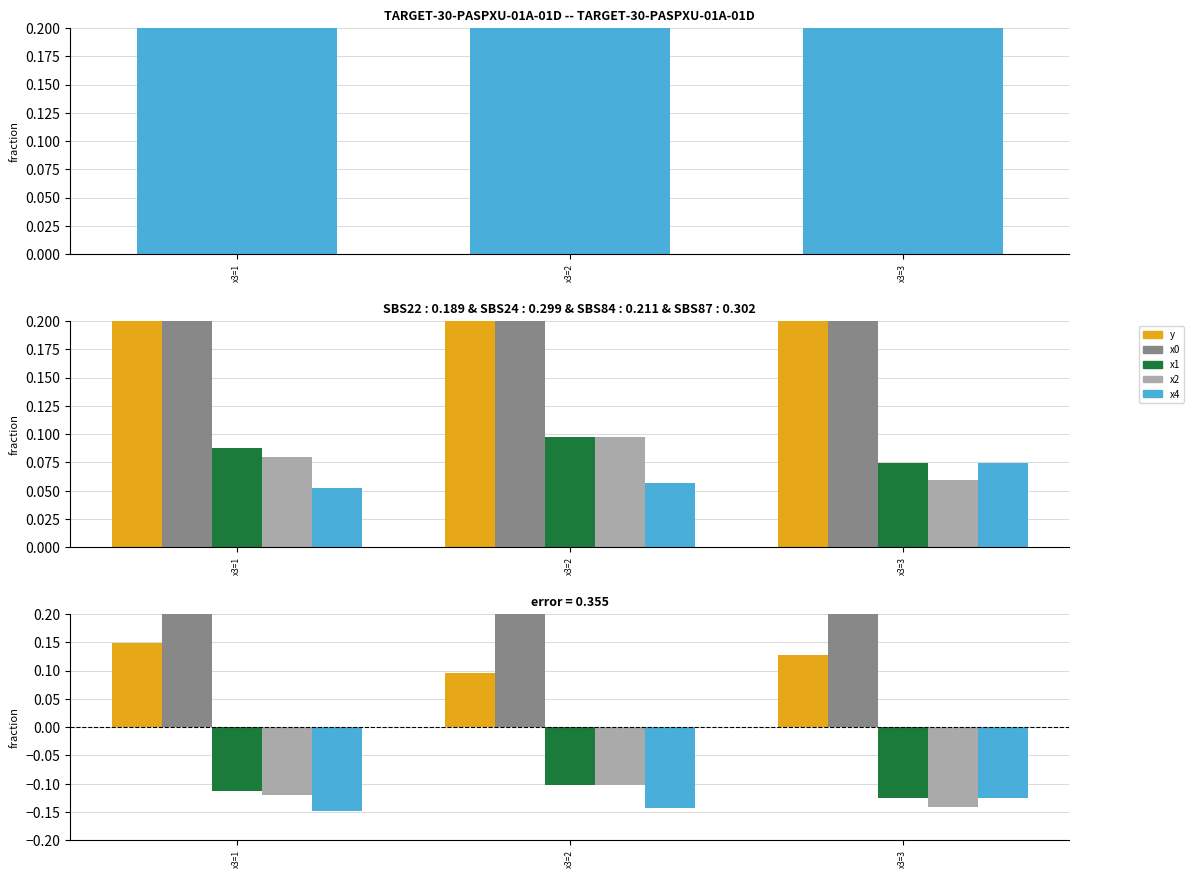

At x3=3, list the series in order from largest to smallest.

x0, y, x1, x4, x2